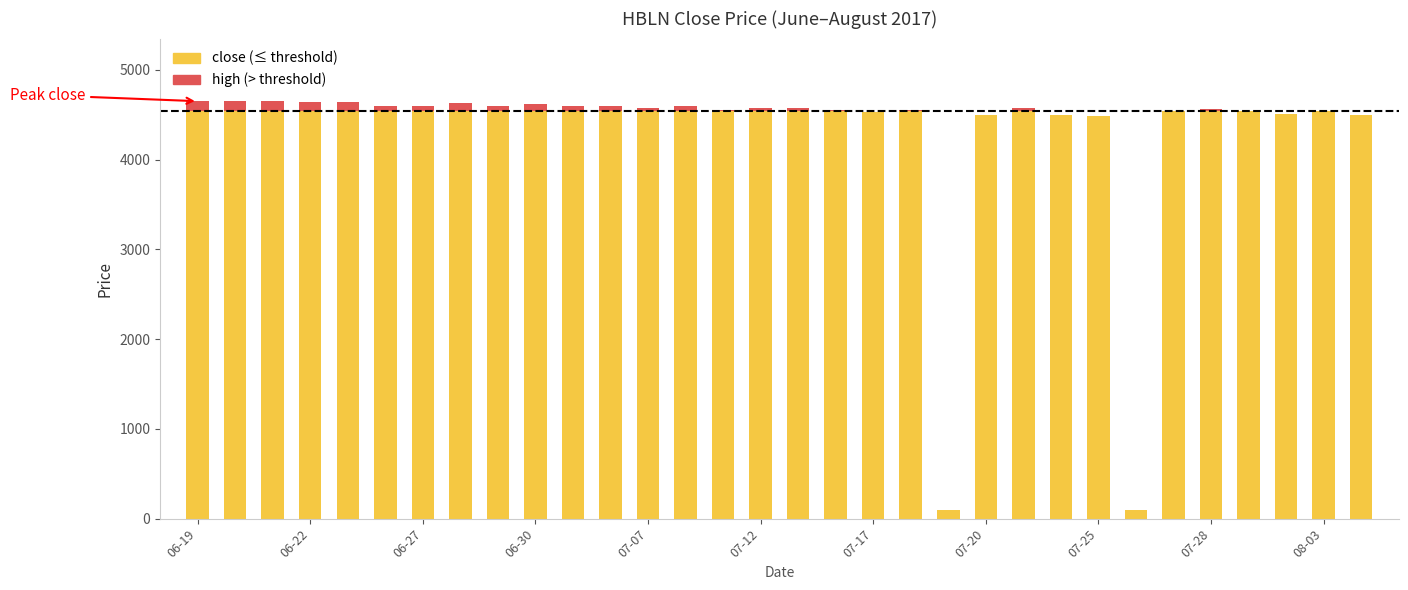

What is the average value of the close series?

4278